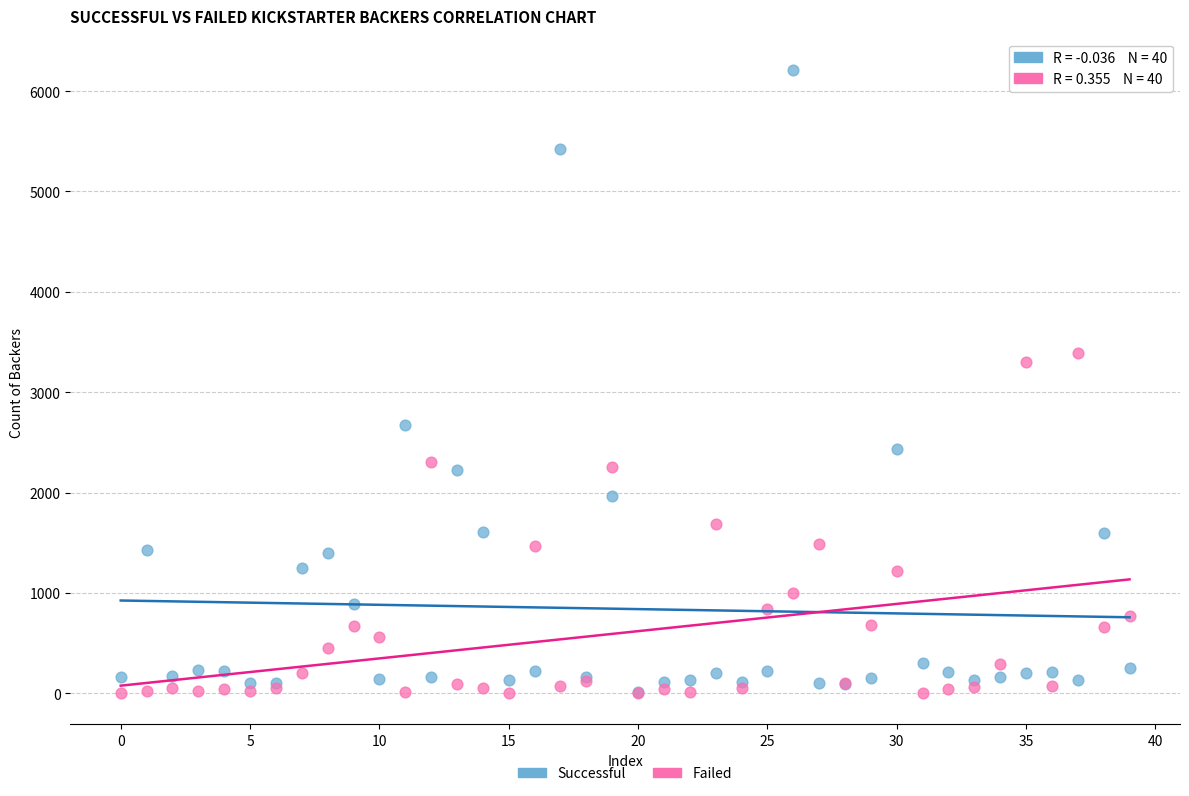

Which series contains the highest Y value?

Successful